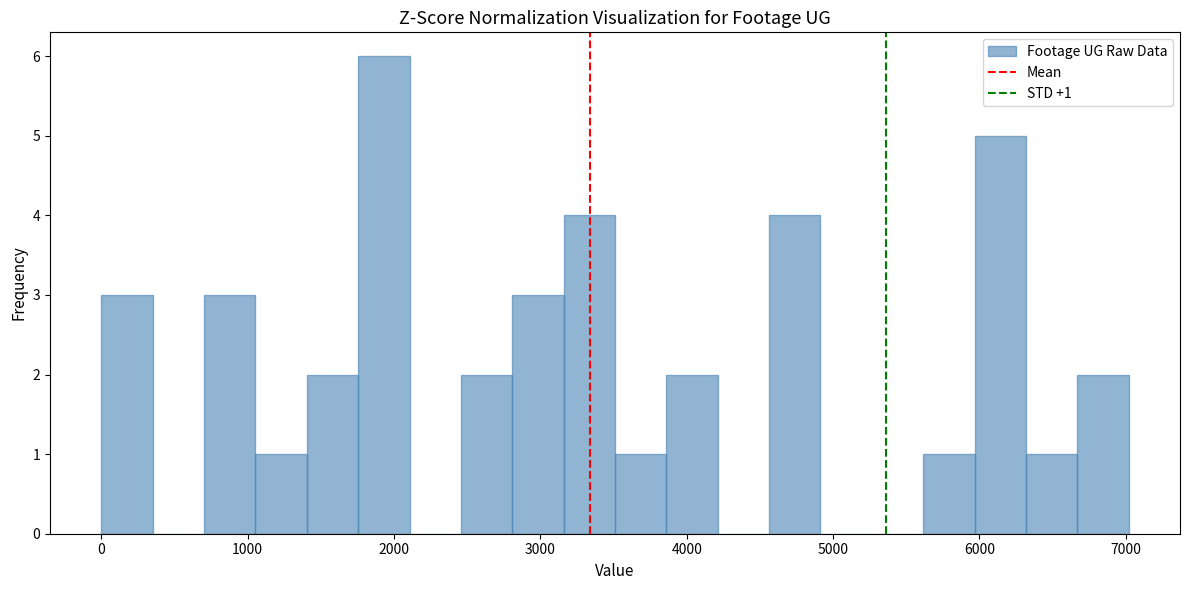

Read against the x-axis, roughly where is the centre of the tallest bar?

1900